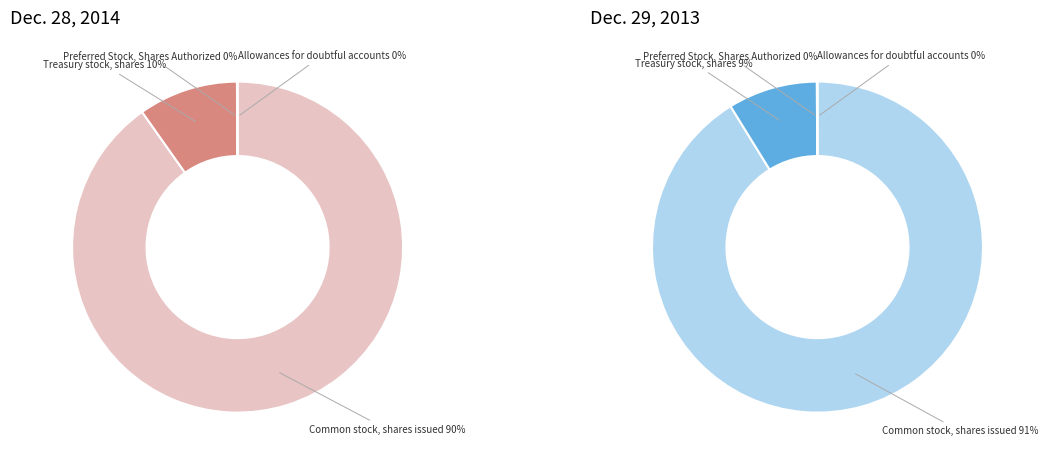

To the nearest percent, what is the difference between the largest and smallest slice percentages?

90%